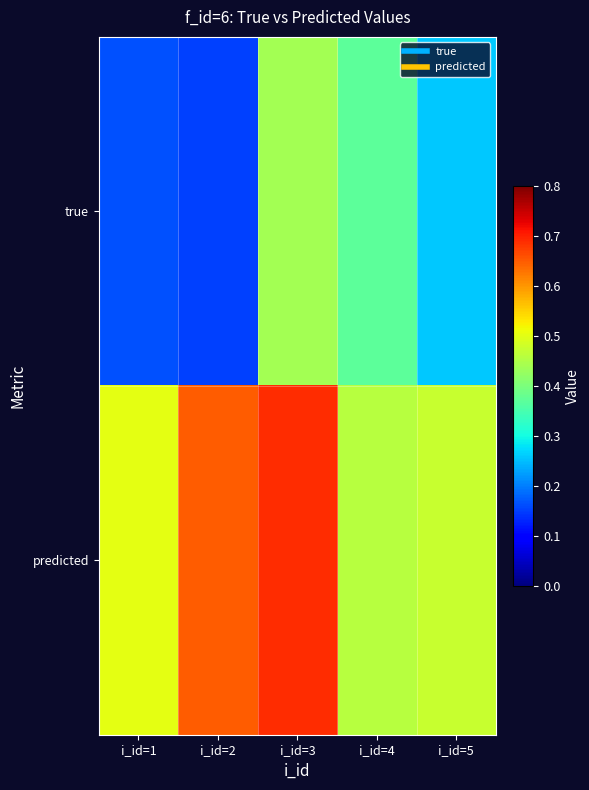

Which series has the largest range (max minus min)?

true